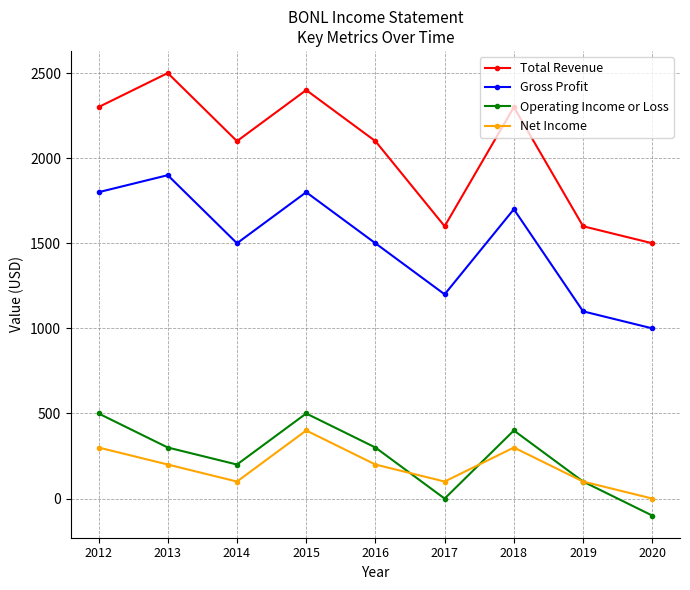

At which label is Operating Income or Loss closest to 200?

2014